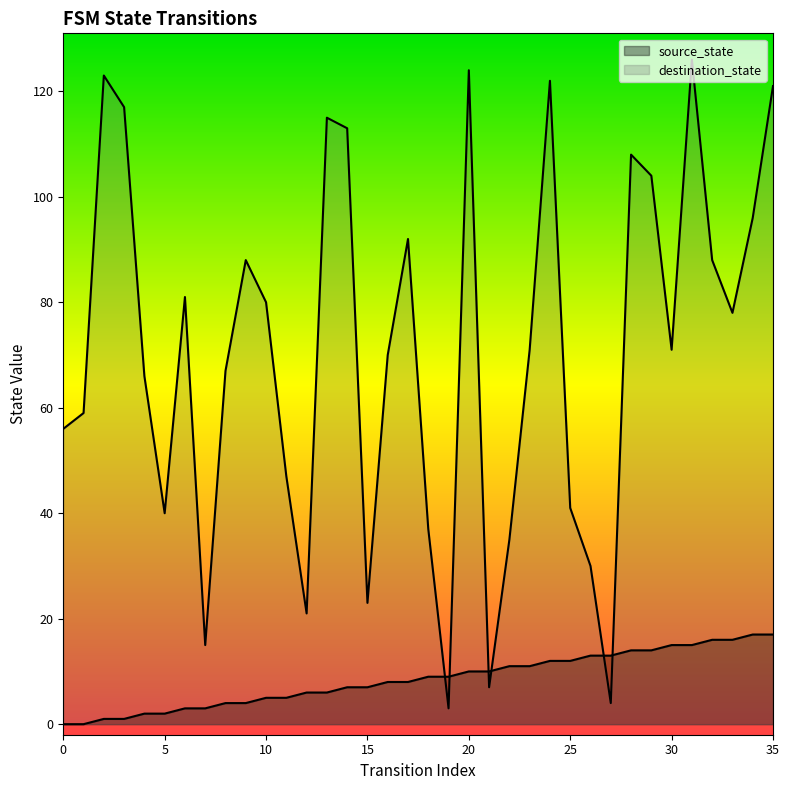

Is it true that source_state equals 15 at 22?

False